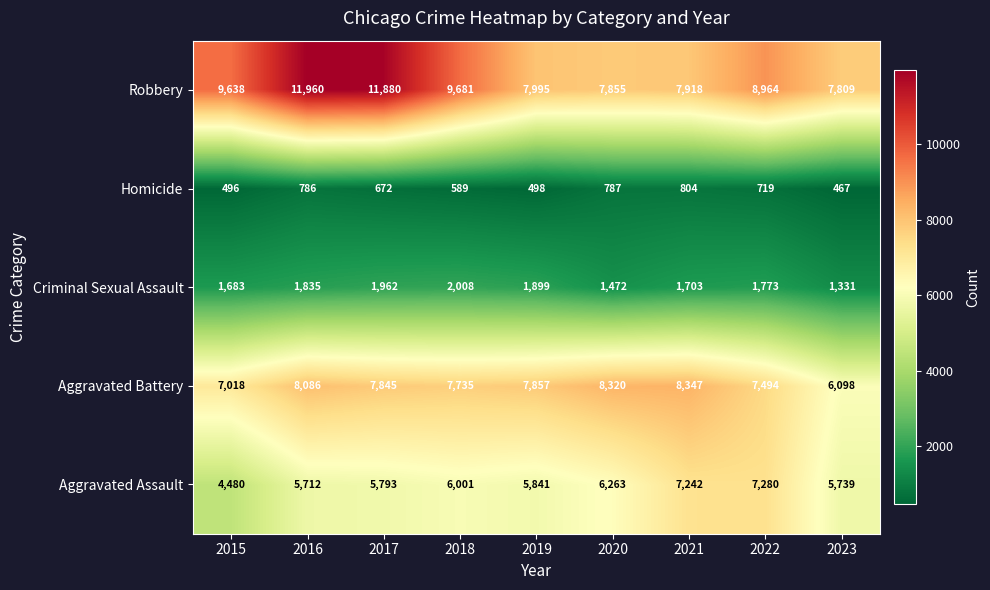

The Criminal Sexual Assault series shows 2008 at 2018. True or false?

True